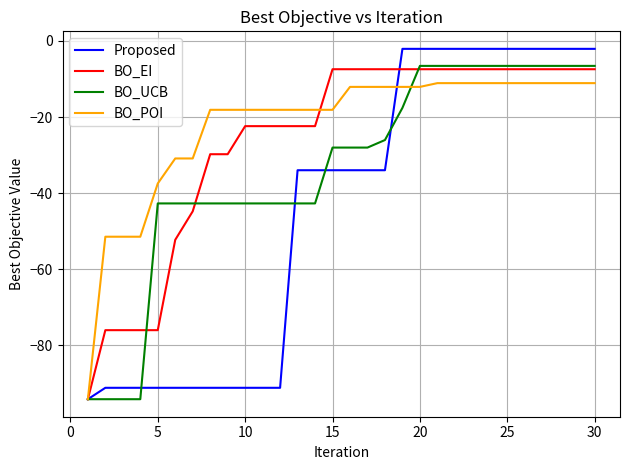

How many lines are shown in the chart?

4